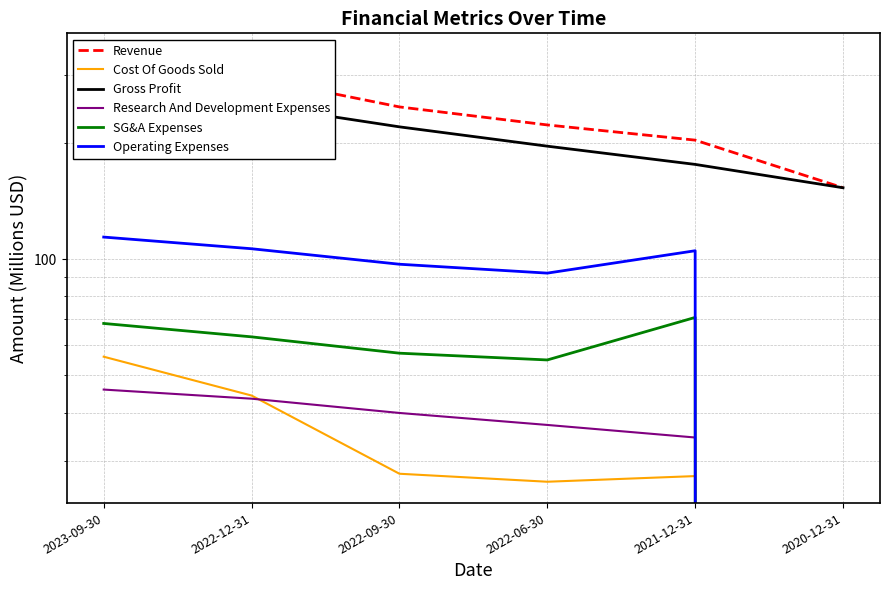

The value of Gross Profit at 2021-12-31 is 100.9. True or false?

False